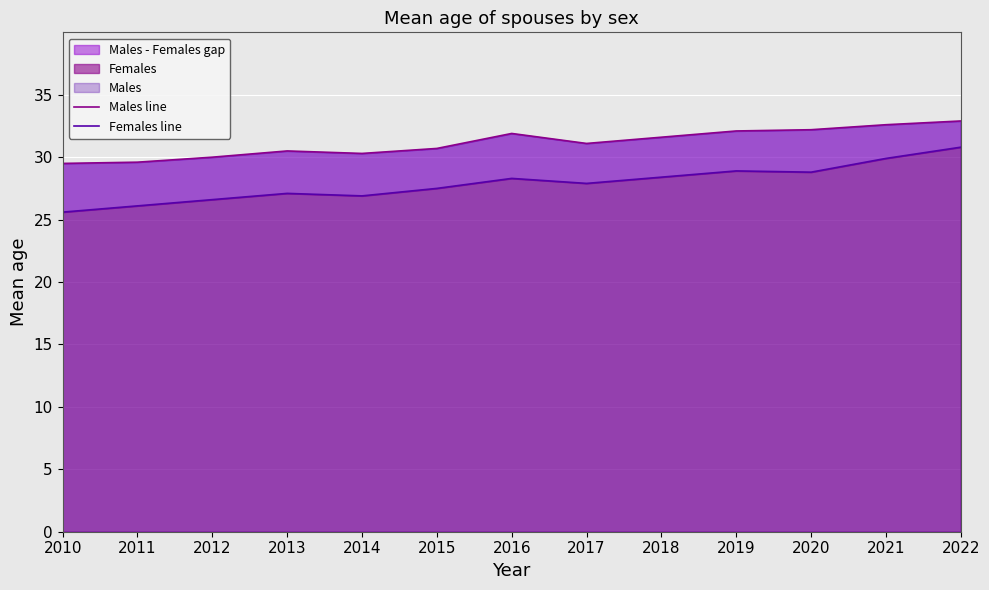

What is the highest value of the Females line series?

30.8